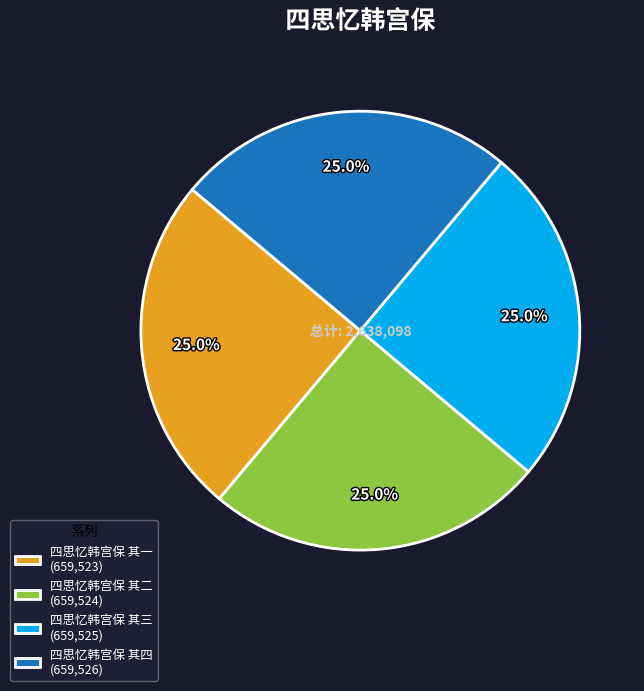

To the nearest percent, what percentage of the pie is 四思忆韩宫保 其三?

25%